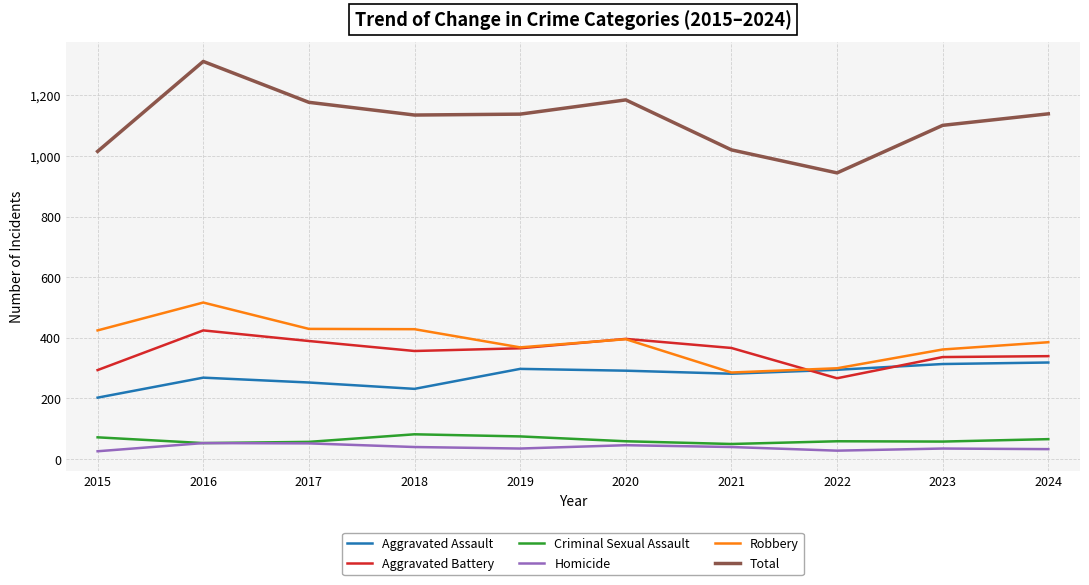

Between 2016 and 2021, which series saw the biggest shift?

Total